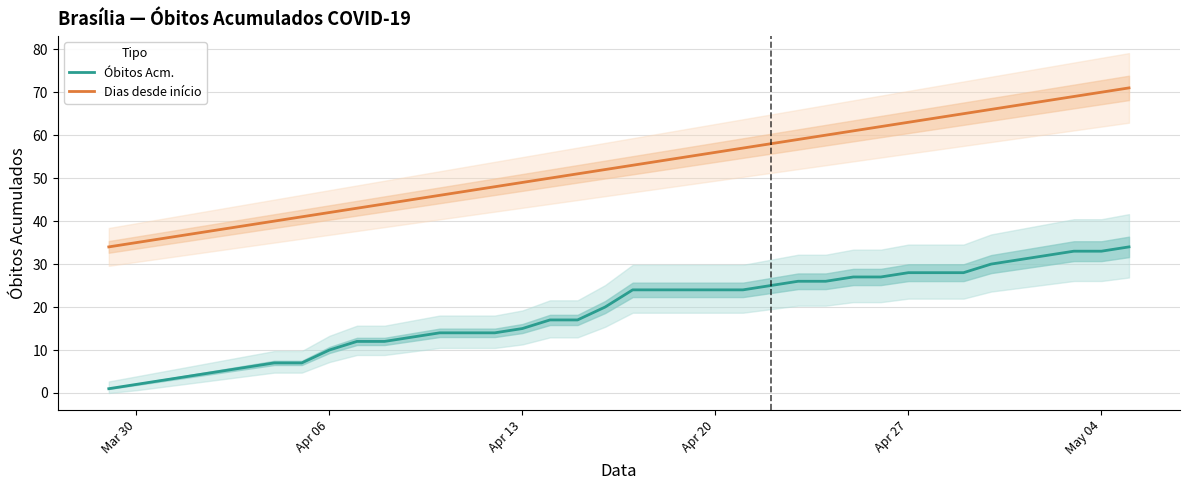

Is this an area chart (filled region under the line)?

No